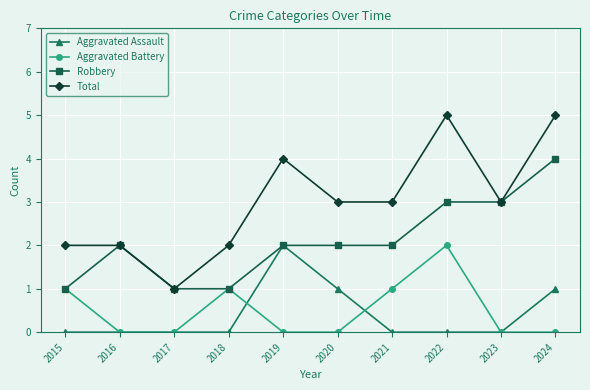

What is the greatest value displayed?

5